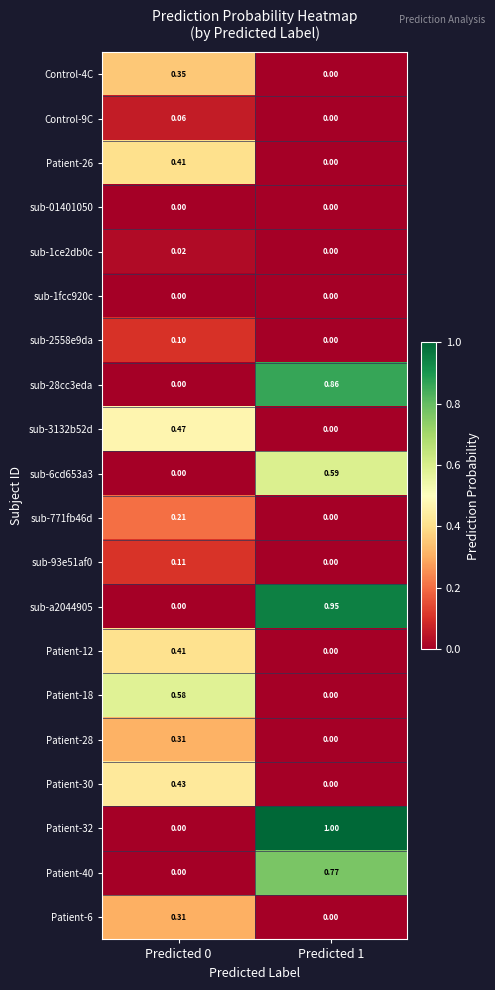

How many data points does each series have?

2